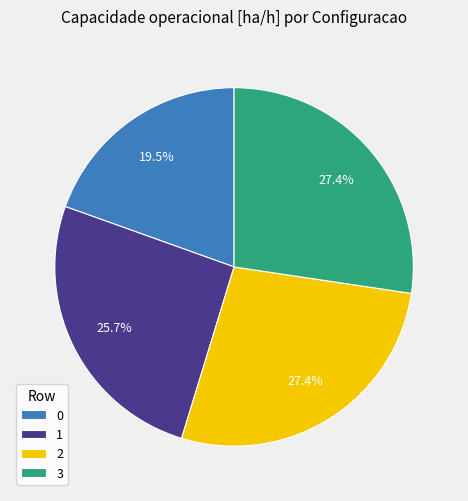

What is the total percentage of 0 and 2?

46.9%